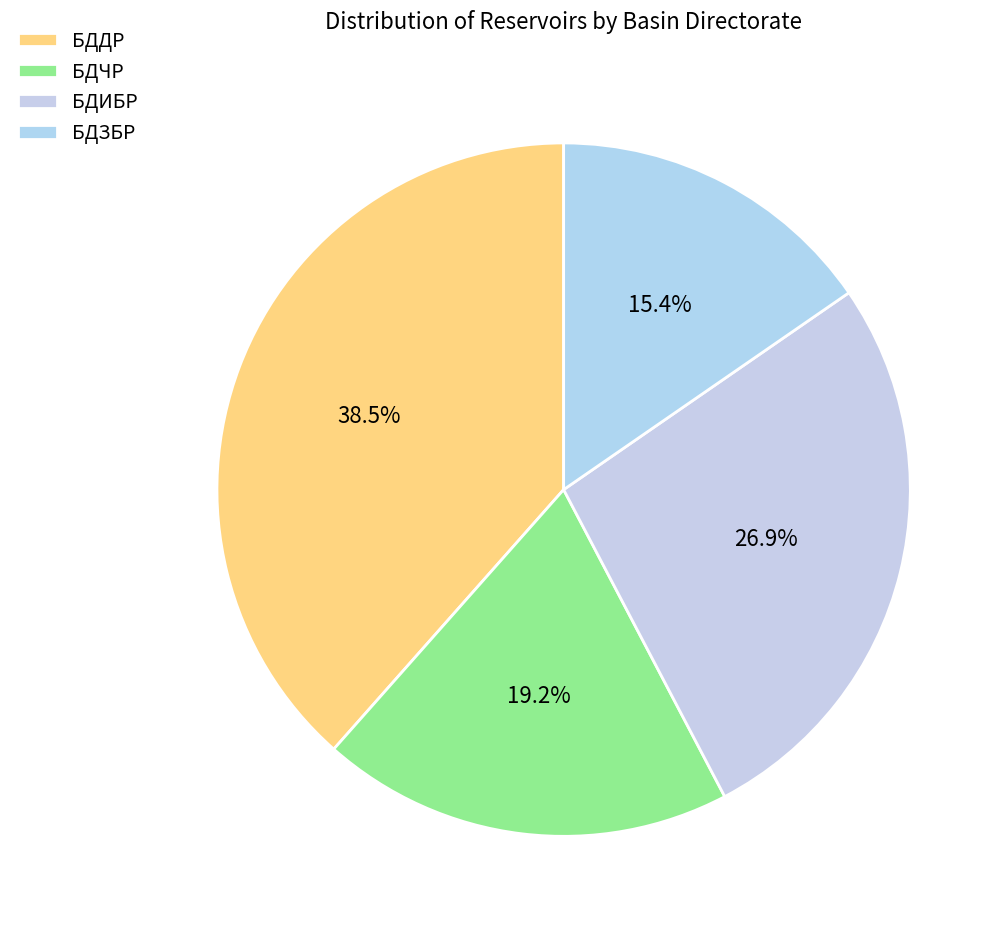

What percentage is the БДИБР slice, to the nearest percent?

27%